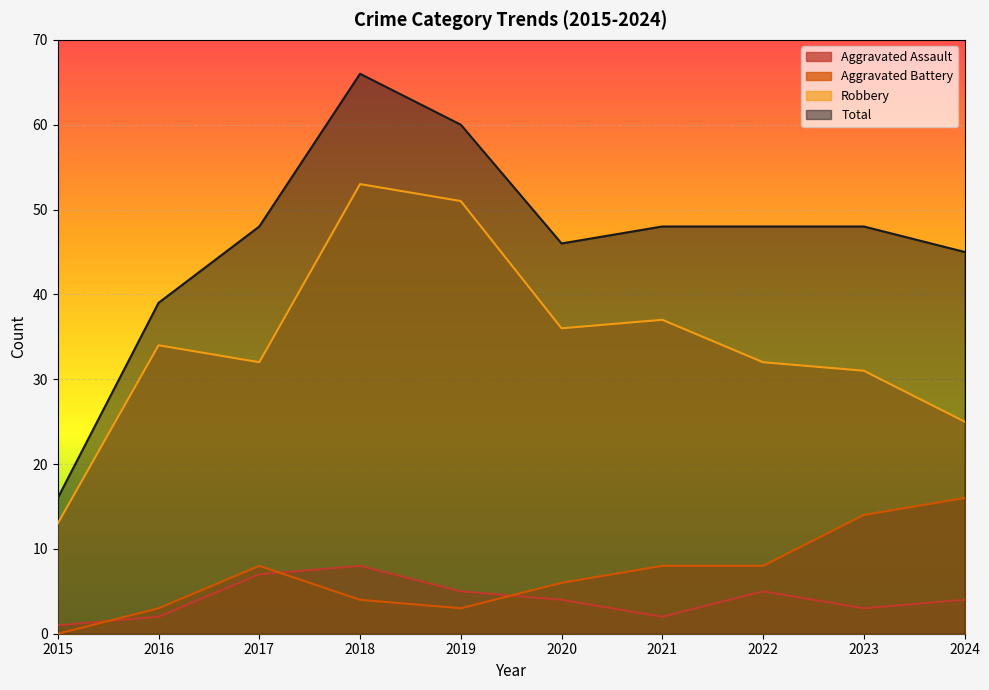

After their last crossing, which series has the higher values: Aggravated Battery or Aggravated Assault?

Aggravated Battery